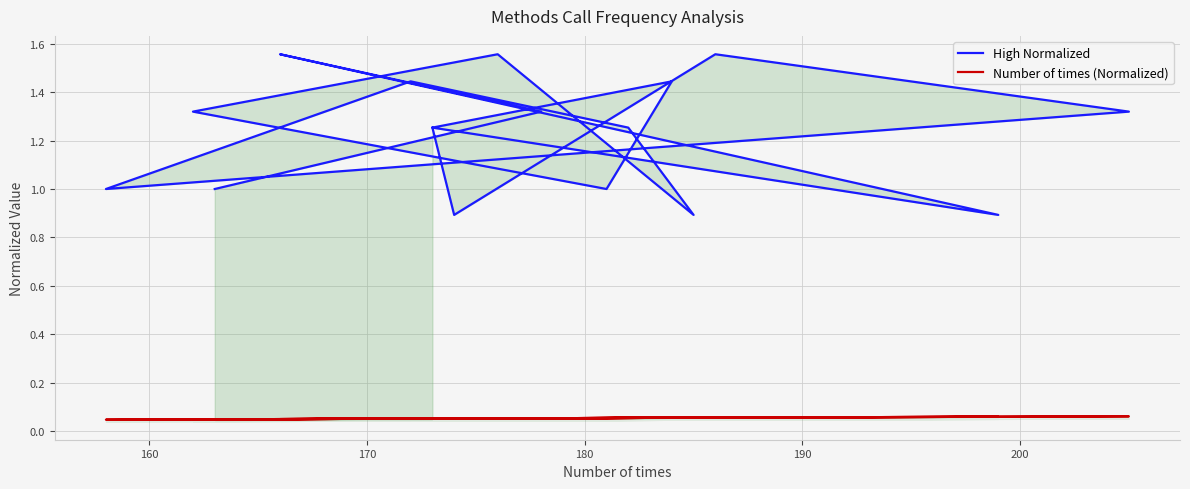

True or false: High Normalized and Number of times (Normalized) intersect in this chart.

False